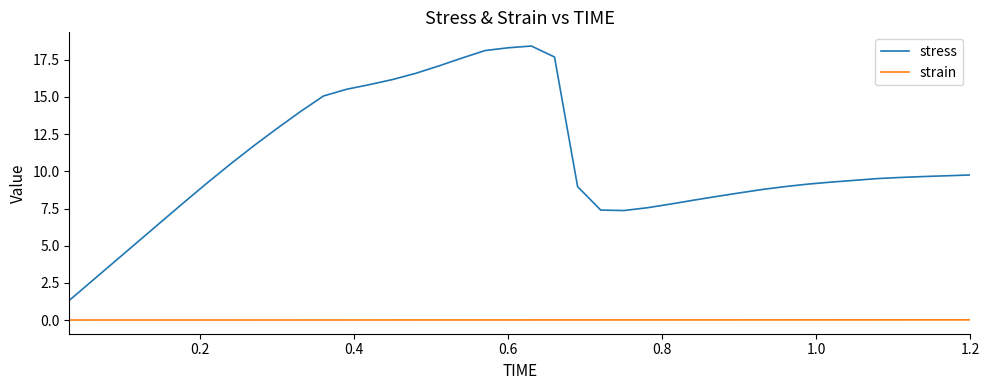

What is the difference between the maximum and second lowest values in the stress series?

15.8